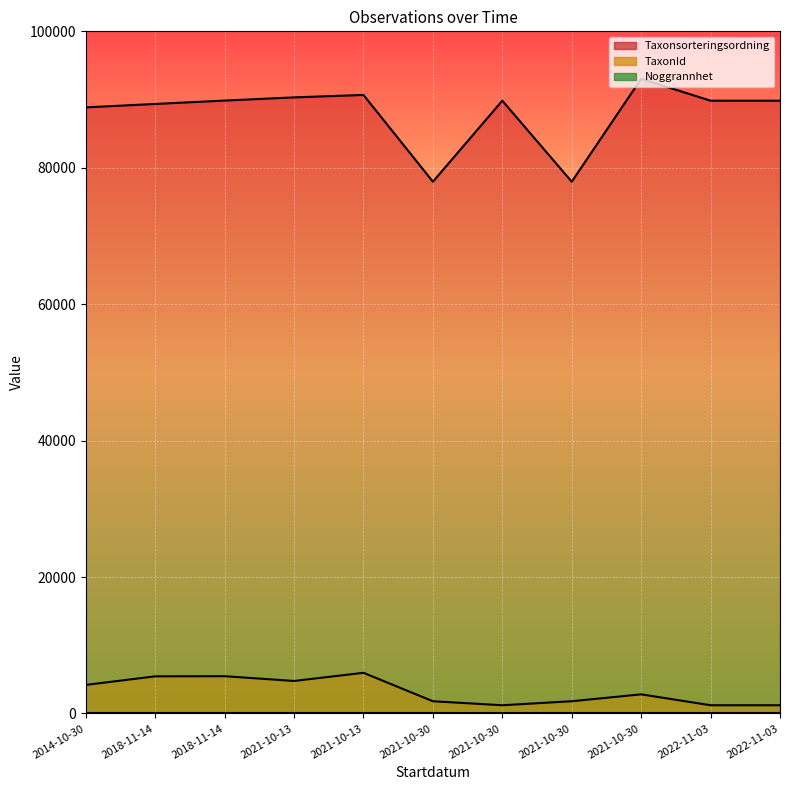

Is it true that TaxonId equals 1209 at 2021-10-30?

True